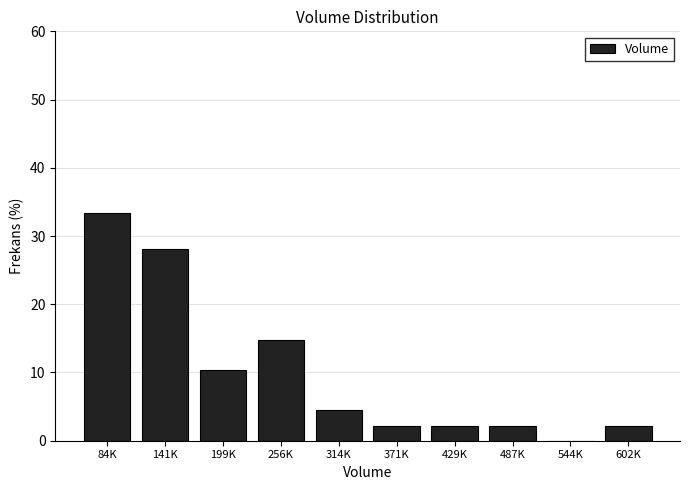

Reading right to left, what are all the values shown in this chart?

602K=2.2	544K=0.0	487K=2.2	429K=2.2	371K=2.2	314K=4.4	256K=14.8	199K=10.4	141K=28.1	84K=33.3